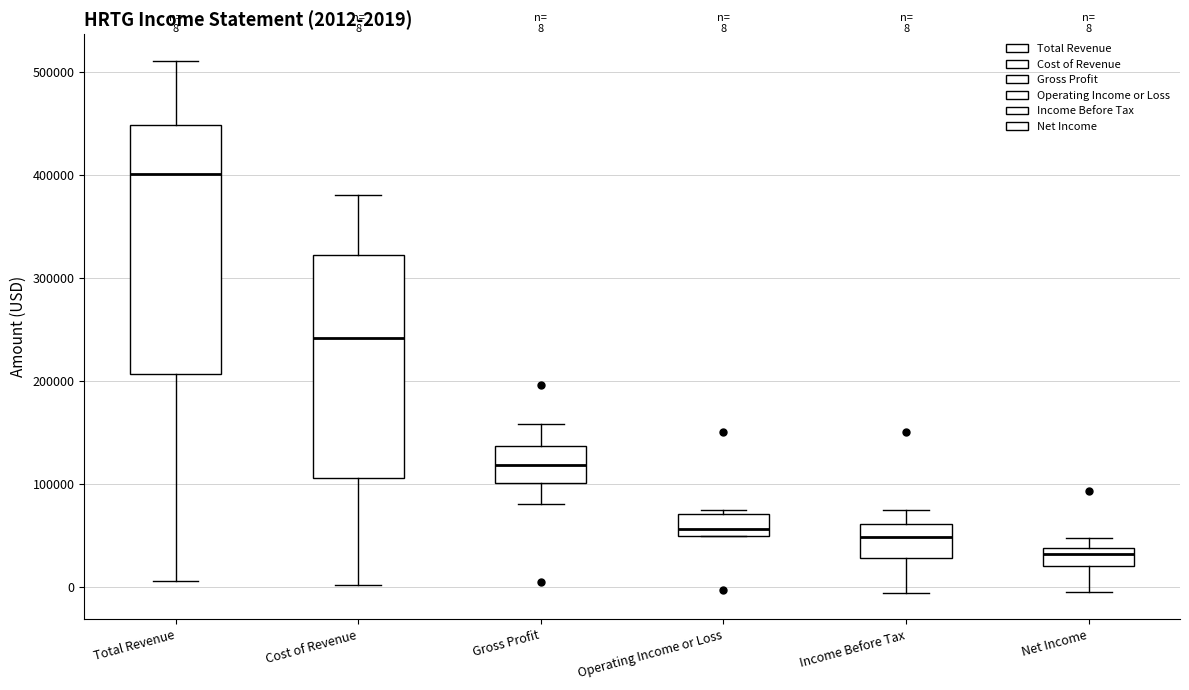

Comparing the boxes themselves (not the whiskers), which one is the tallest?

Total Revenue